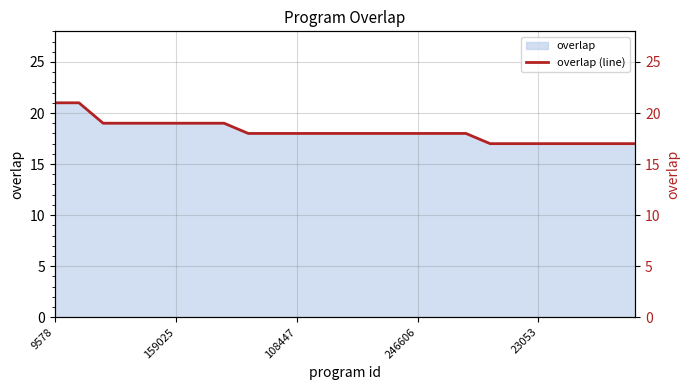

What is the value of the 6th point from the left?

19